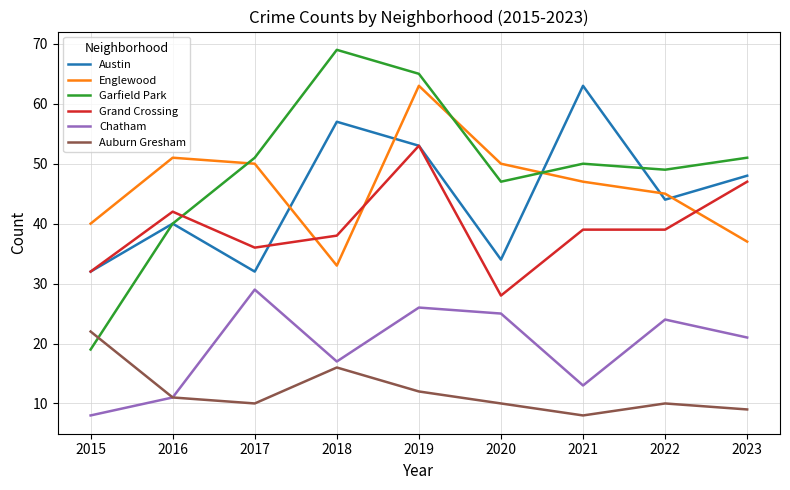

What is the total value across all series at 2022?

211